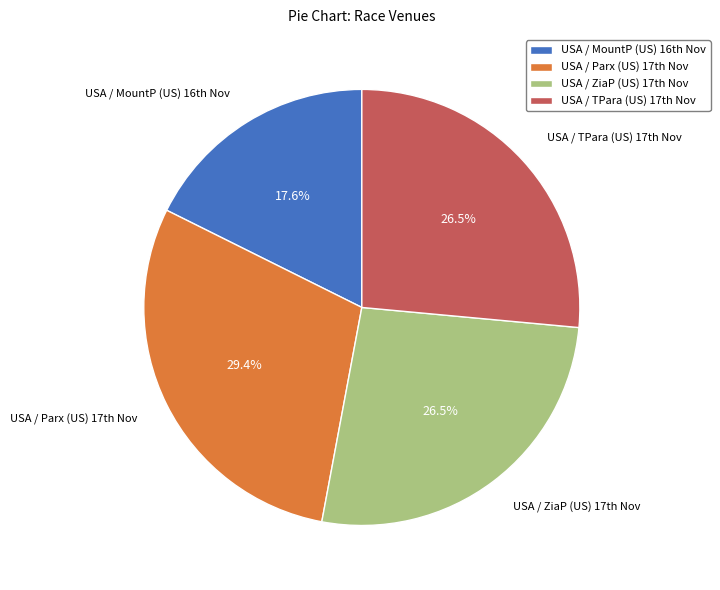

Which category has the smallest portion of the pie?

USA / MountP (US) 16th Nov